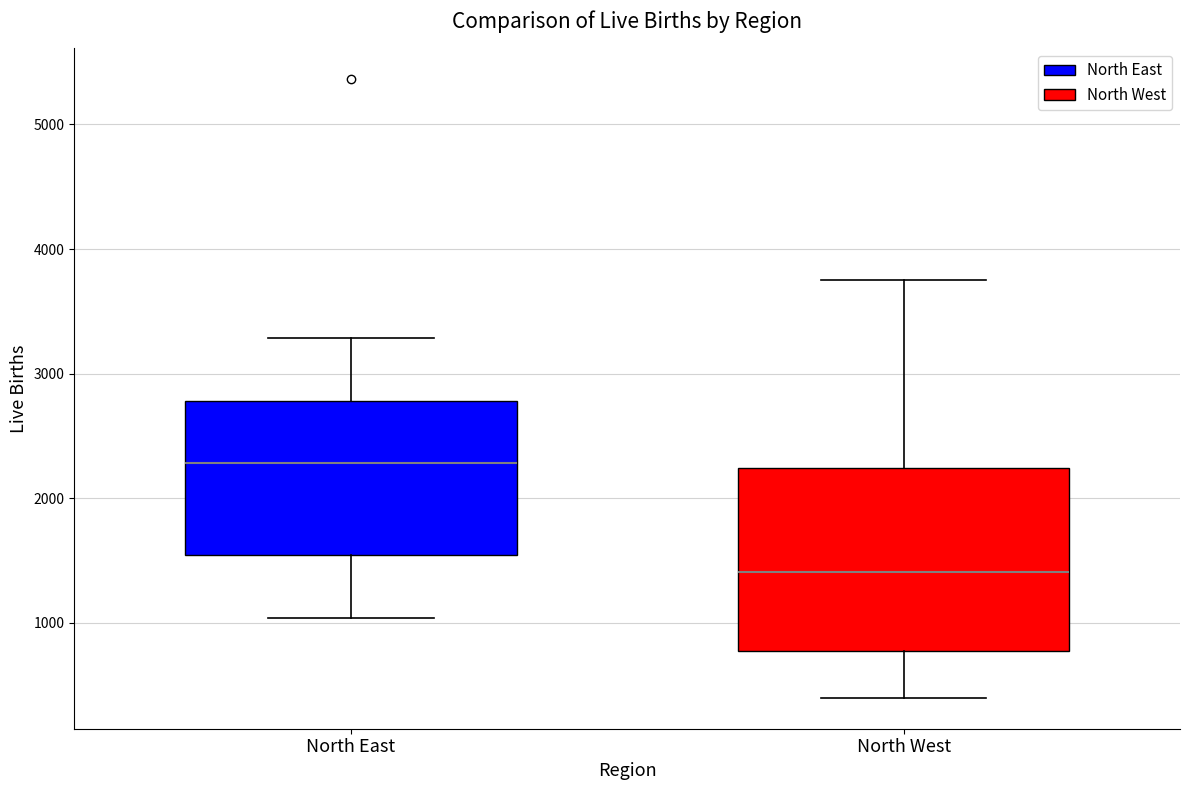

Reading left to right, transcribe this box plot: for each box, give where its median line is, the range the box spans, and where its two whiskers end, as read against the y-axis. The values are not printed on the chart, so give them approximately, as read against the axis.

North East: median 2300, box 1500 to 2800, whiskers 1000 to 3300
North West: median 1400, box 800 to 2200, whiskers 400 to 3700